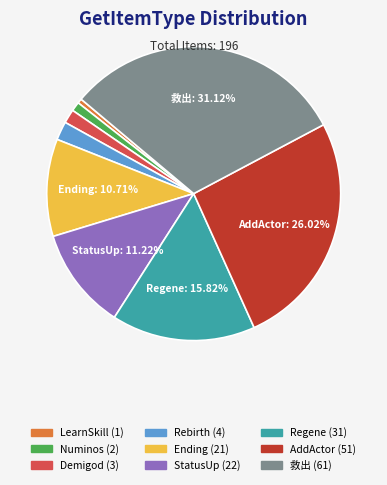

Combined, do Ending and LearnSkill account for over 50%?

No